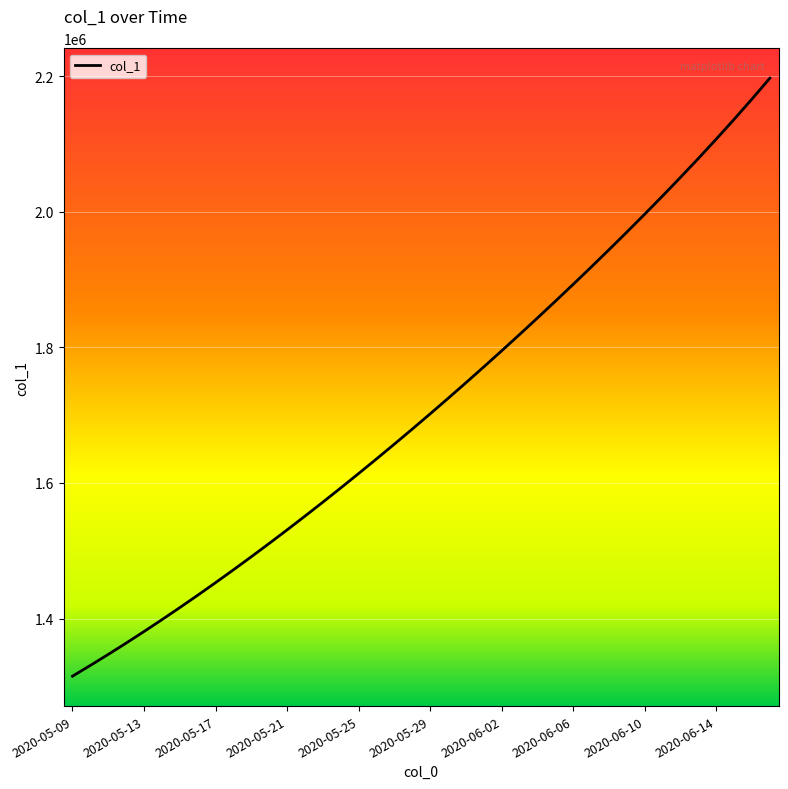

What is the smallest value displayed?

1315099.0